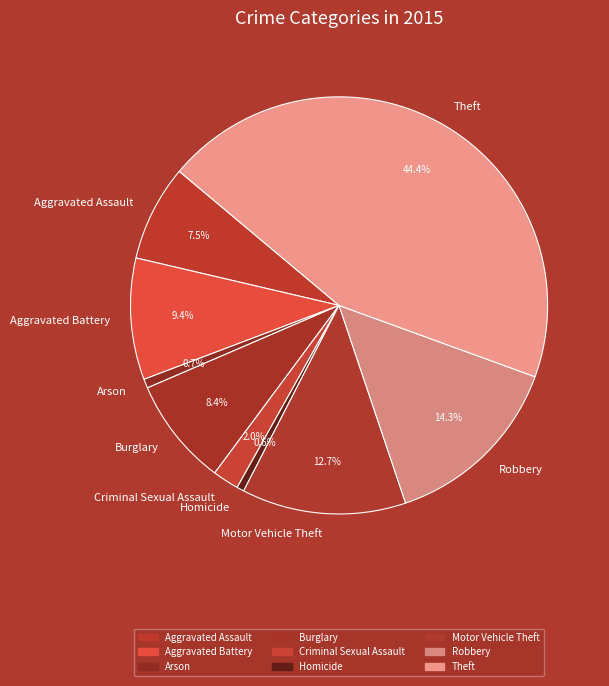

Which category has the biggest portion of the pie?

Theft